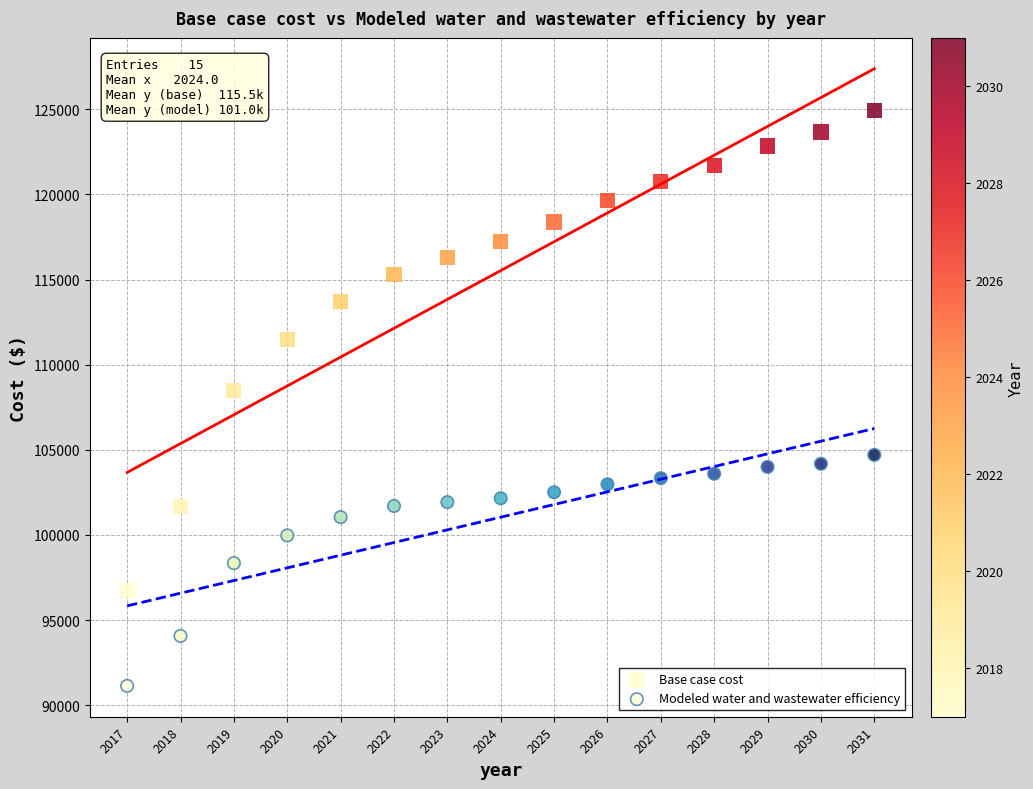

Which series has the largest Y range (max minus min)?

Base case cost